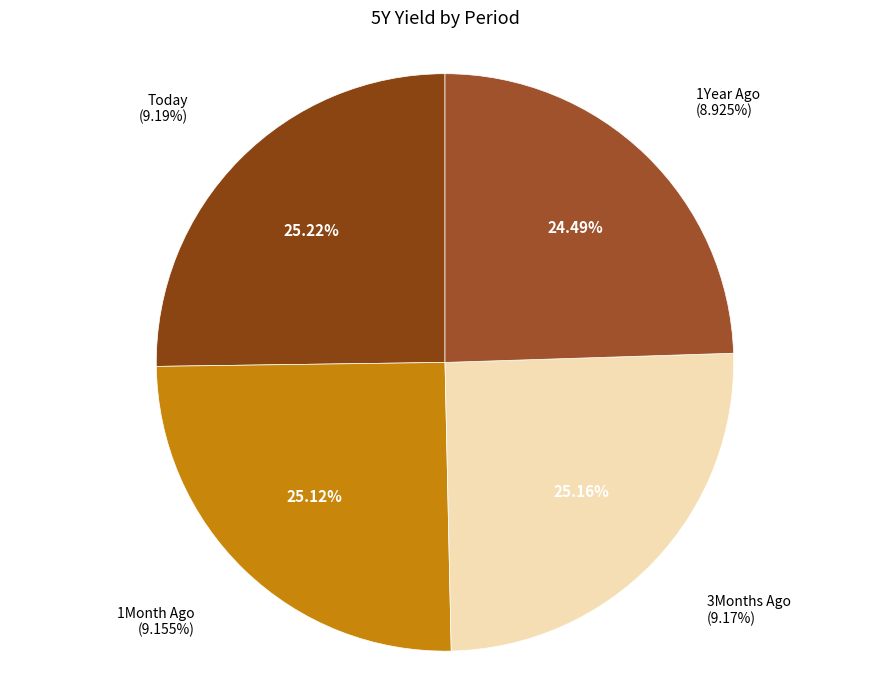

To the nearest percent, what portion does 3Months Ago represent?

25%